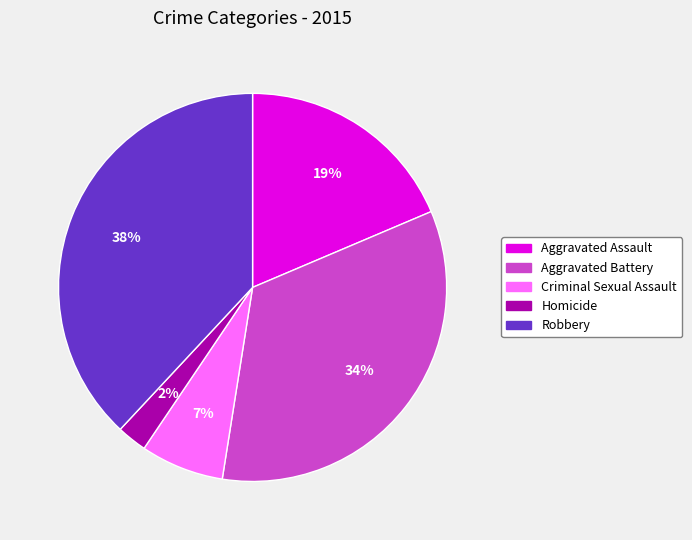

To the nearest percent, what is the average slice percentage?

20%